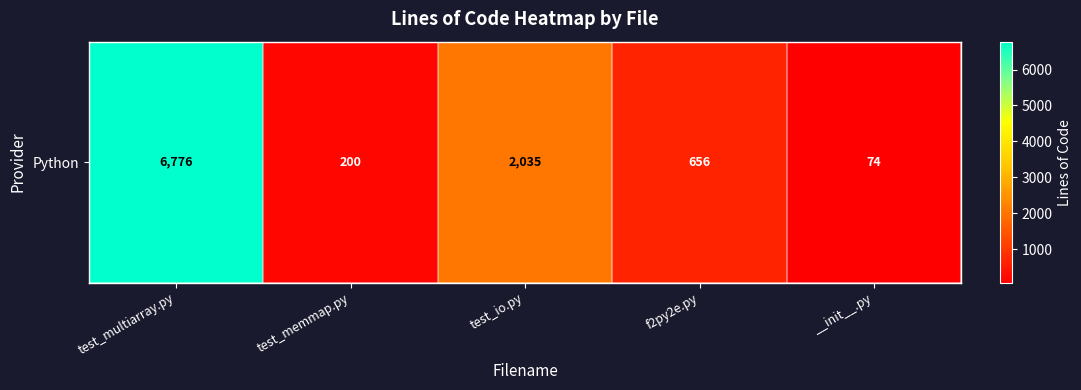

What is the difference between the values at f2py2e.py and test_io.py?

1379